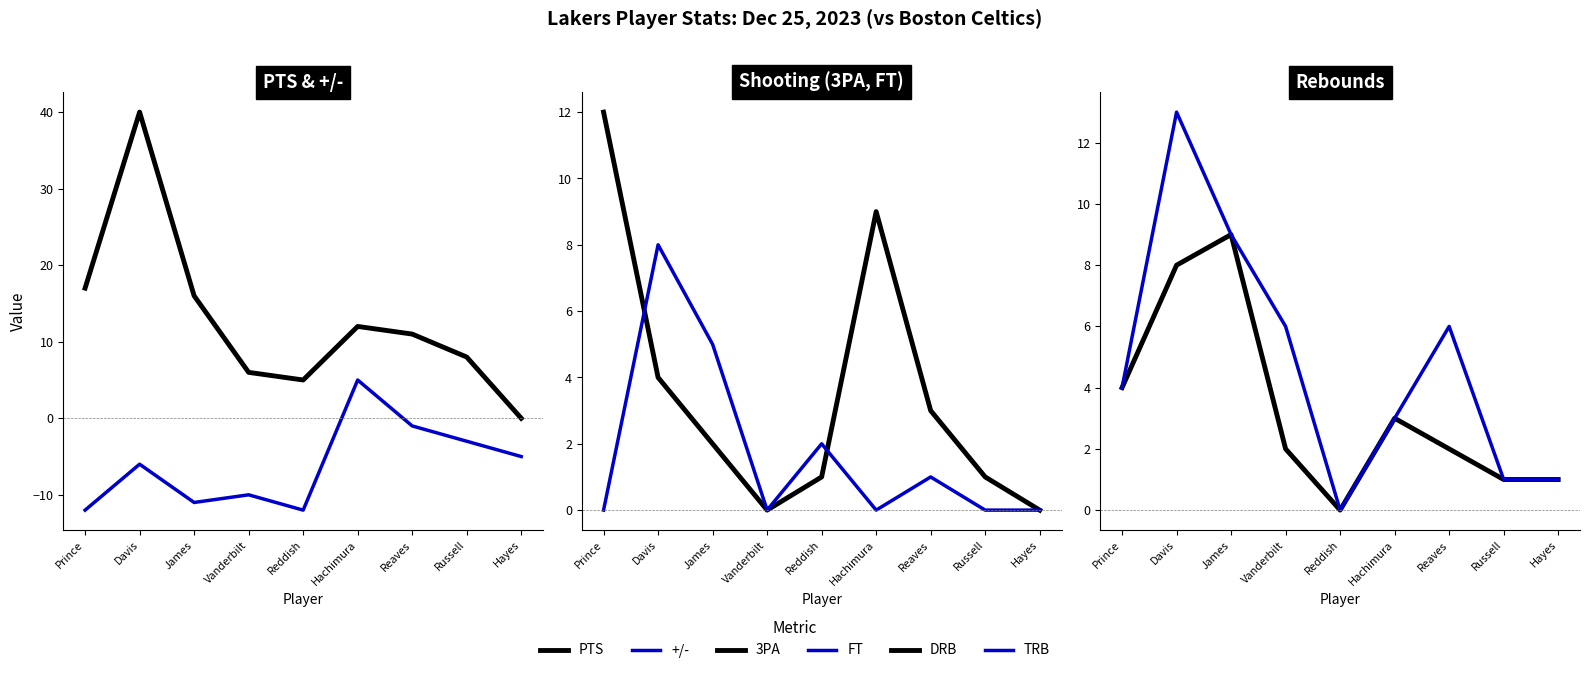

How many intersections are there between TRB and +/-?

2